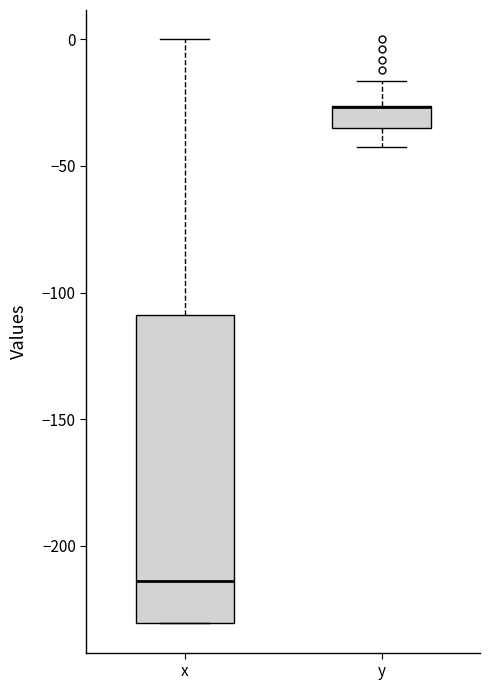

Where does the upper whisker of the box for x end on the y-axis? The values are not printed on the chart, so give them approximately, as read against the axis.

0